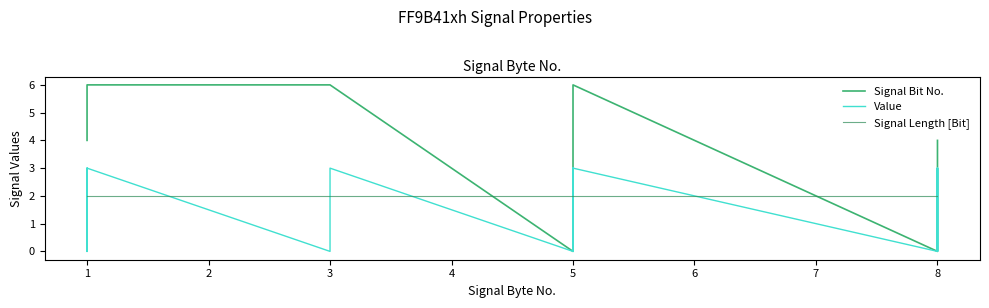

What is the average value of the Signal Length [Bit] series?

2